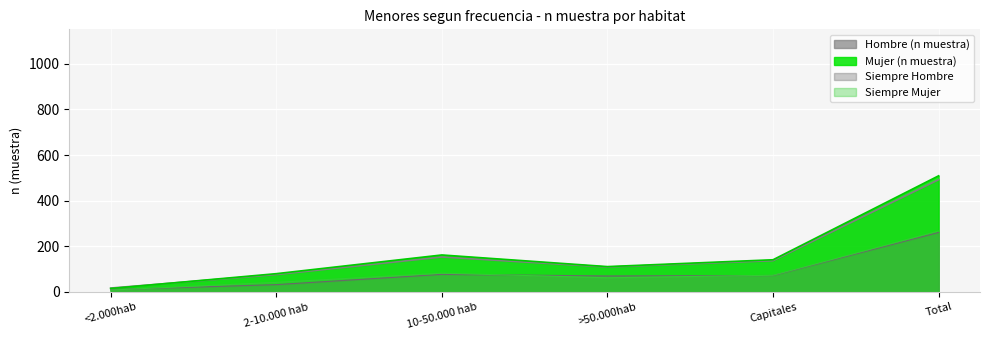

What is the highest value of the Hombre (n muestra) series?

492